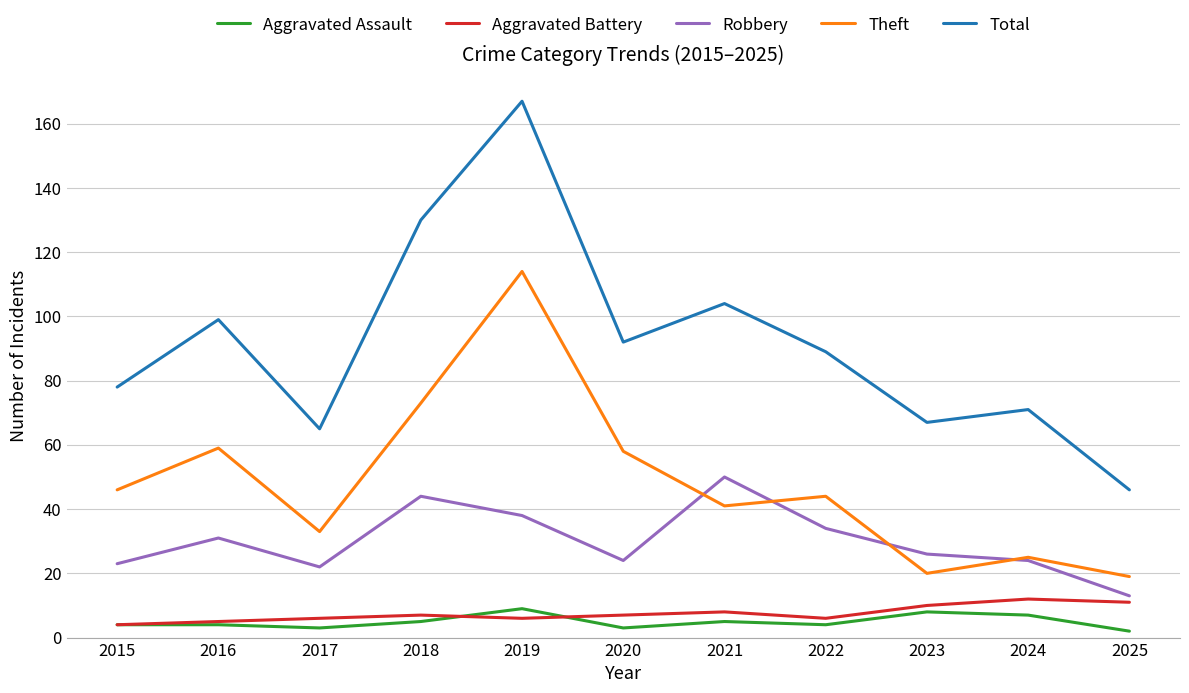

True or false: Theft and Total cross at least once.

False